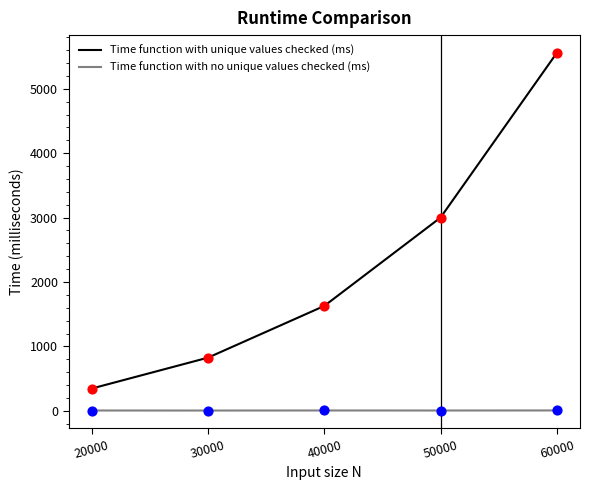

At how many categories does at least one series exceed 3577?

1